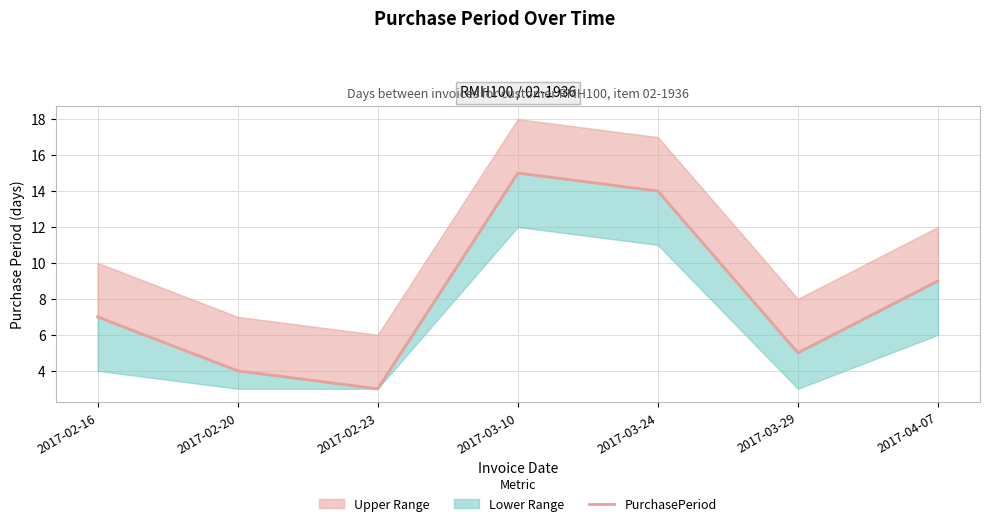

True or false: the data shows 7 at 2017-02-16.

True